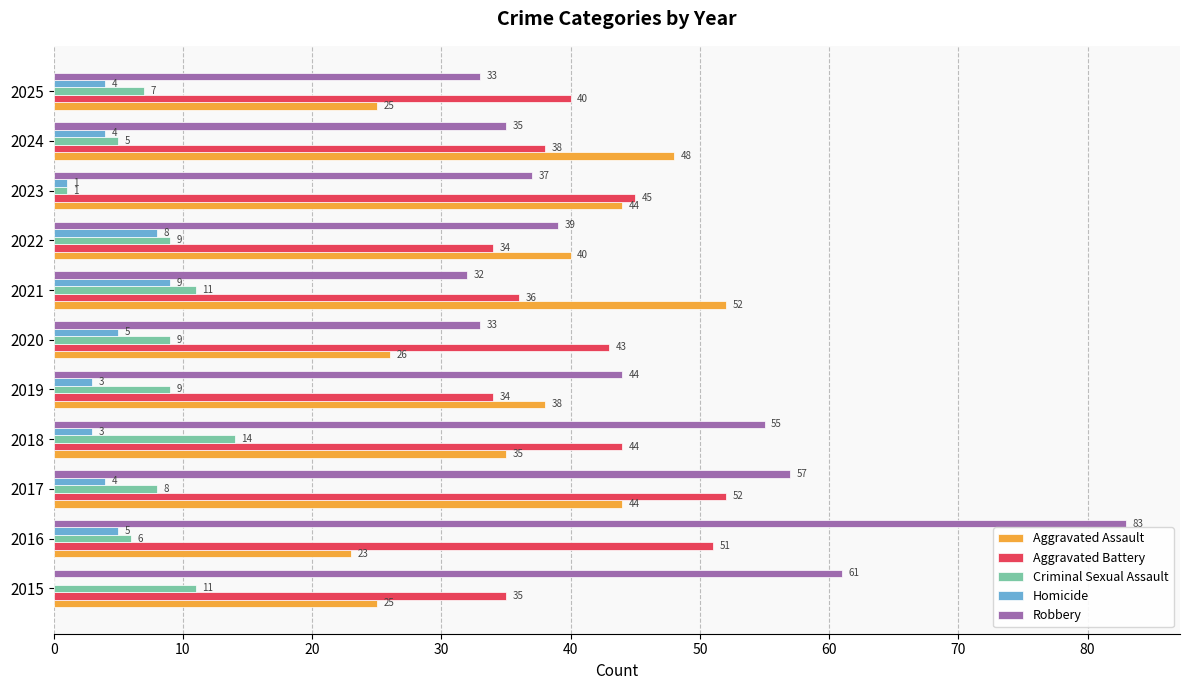

The value of Aggravated Battery at 2022 is 34. True or false?

True